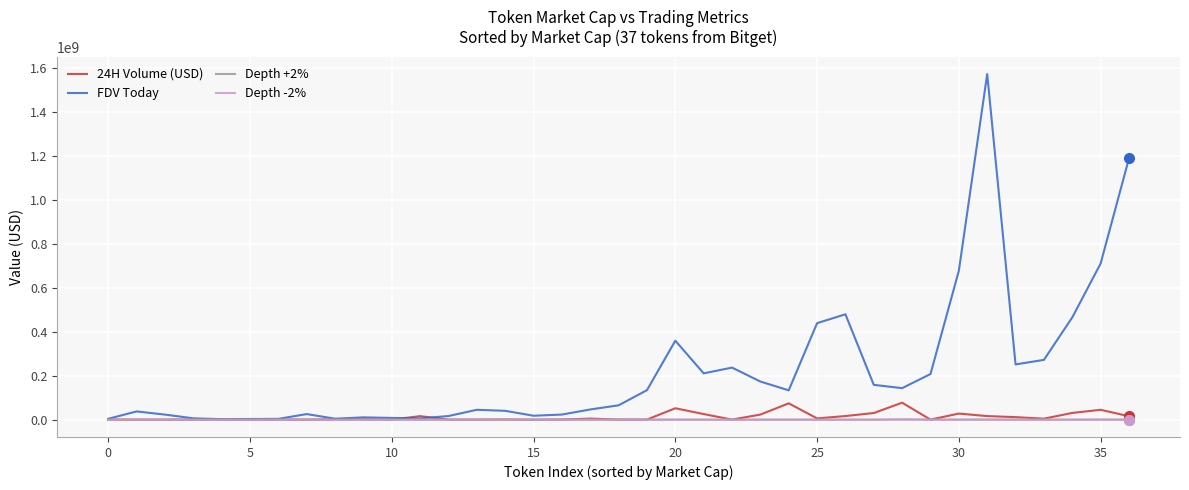

What is the greatest value displayed?

1572280069.0